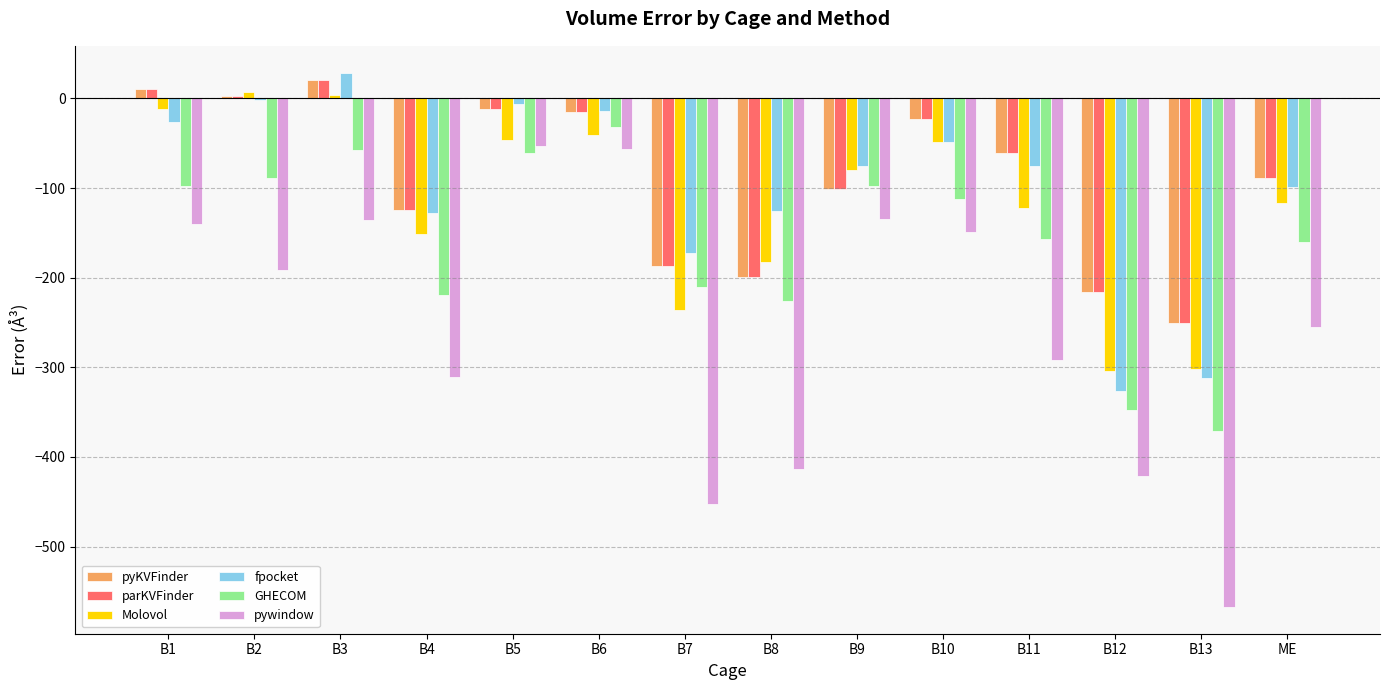

The value of fpocket at ME is -43.8. True or false?

False